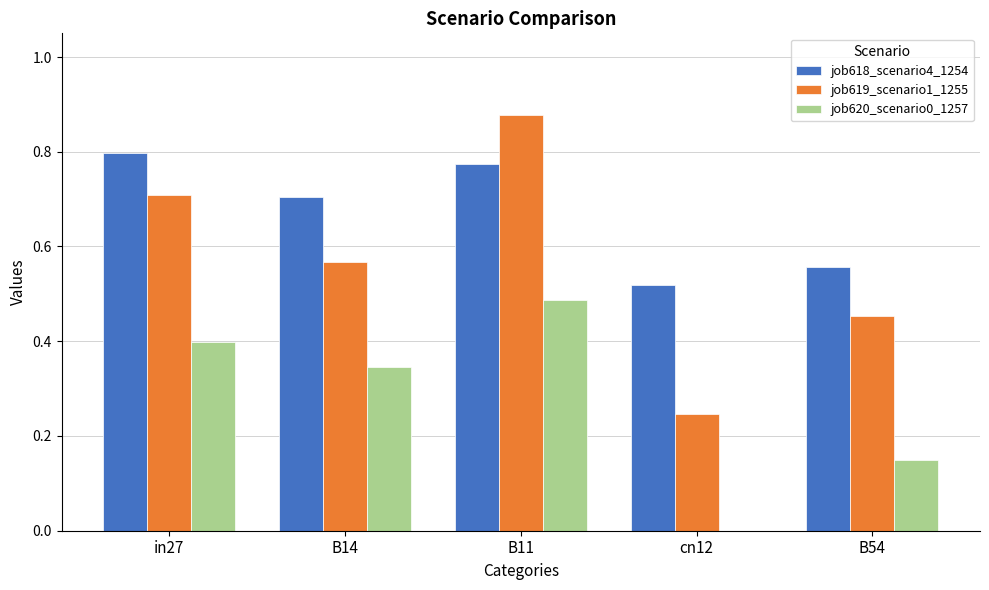

How many groups of bars are there?

5